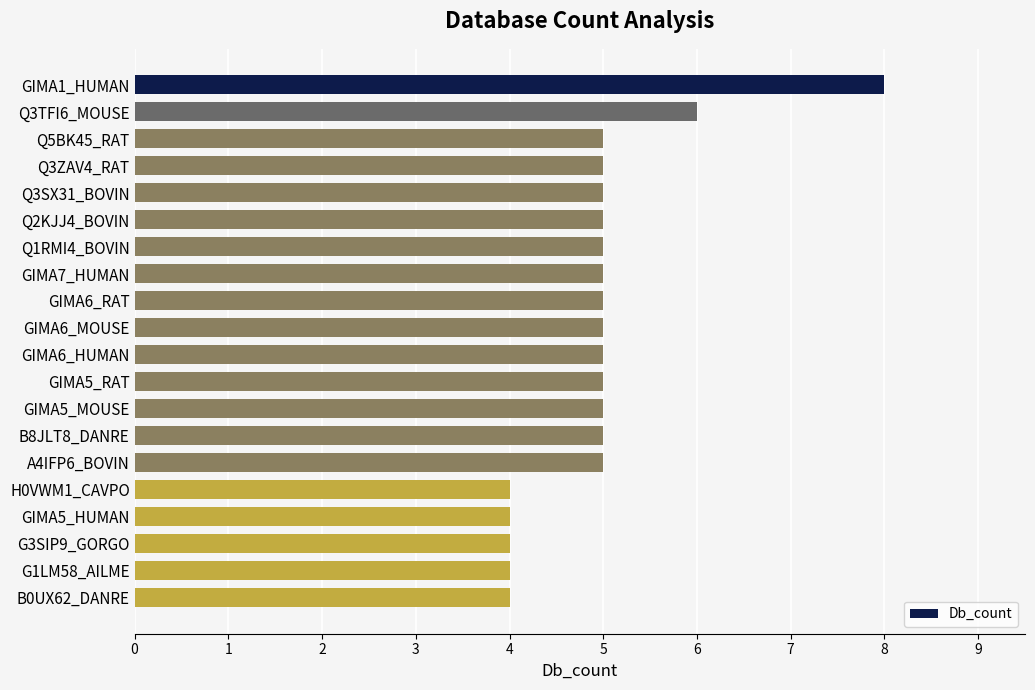

What is the difference between the maximum and minimum values?

4